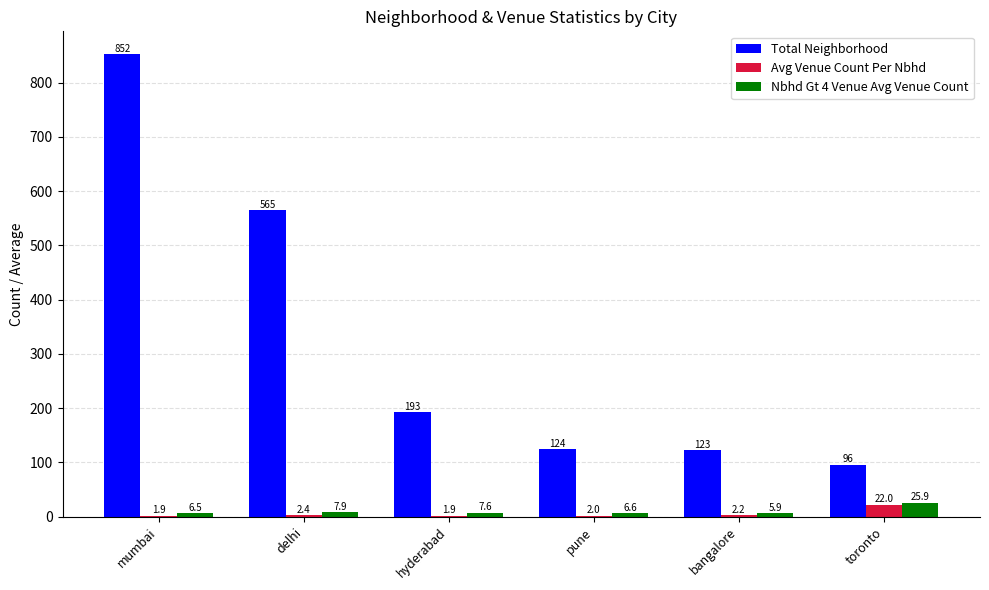

Is it true that Total Neighborhood equals 565.0 at delhi?

True